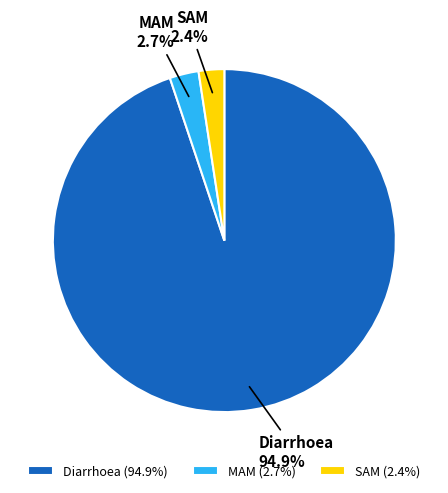

Is the sum of MAM and Diarrhoea greater than half?

Yes